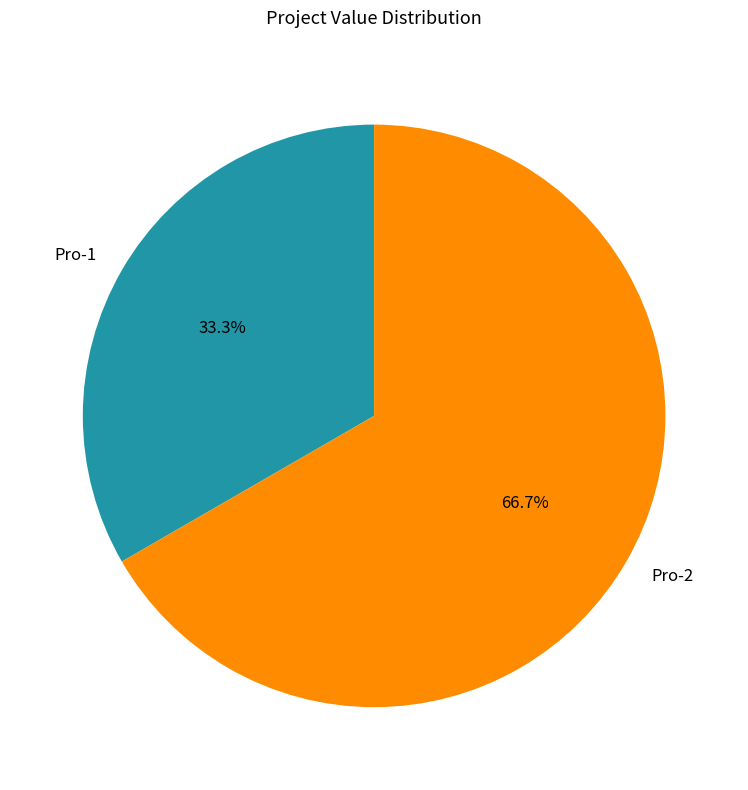

To the nearest percent, what portion does Pro-1 represent?

33%